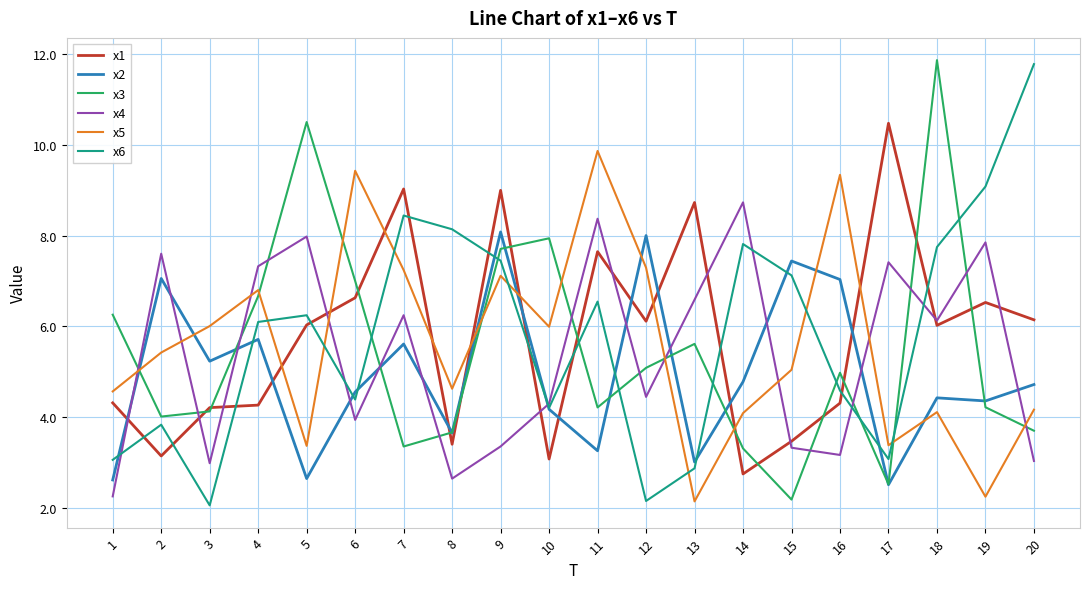

At 20, list the series in order from largest to smallest.

x6, x1, x2, x5, x3, x4